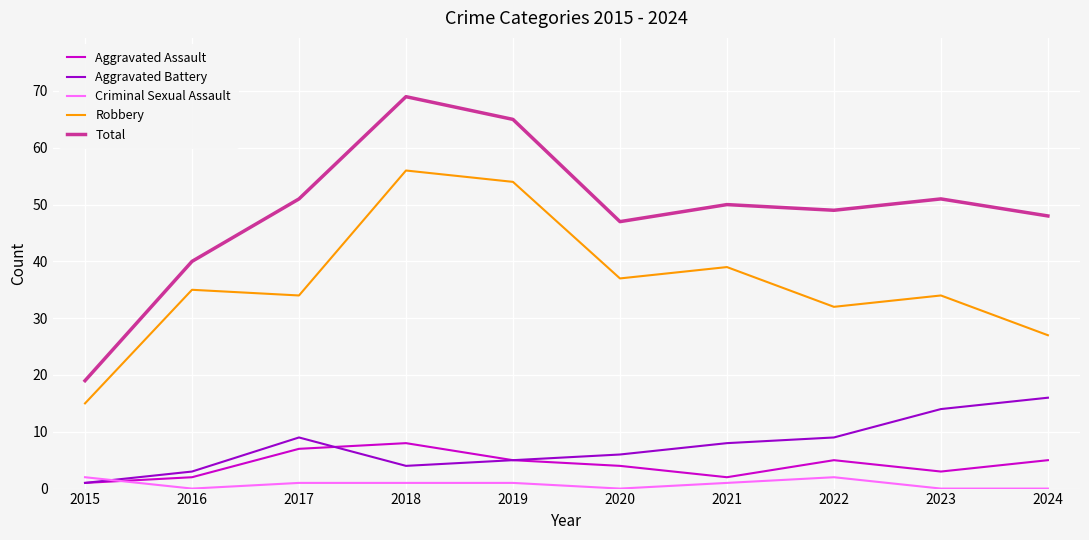

Count the number of data series in this chart.

5